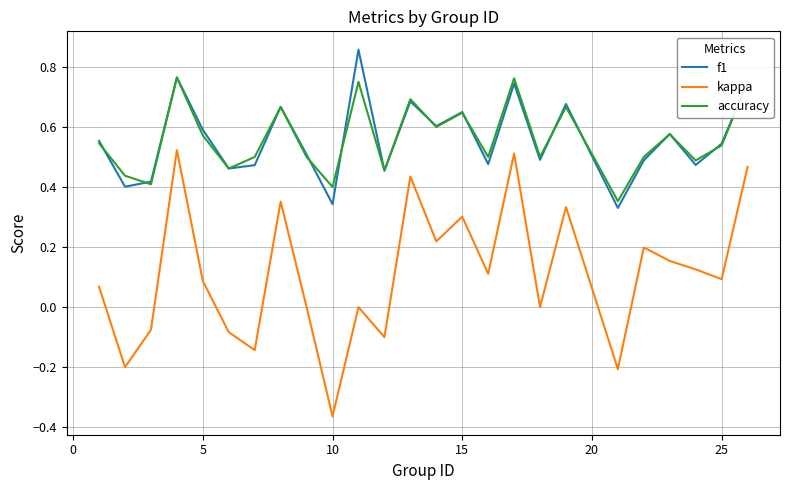

Which series has the widest spread of values?

kappa